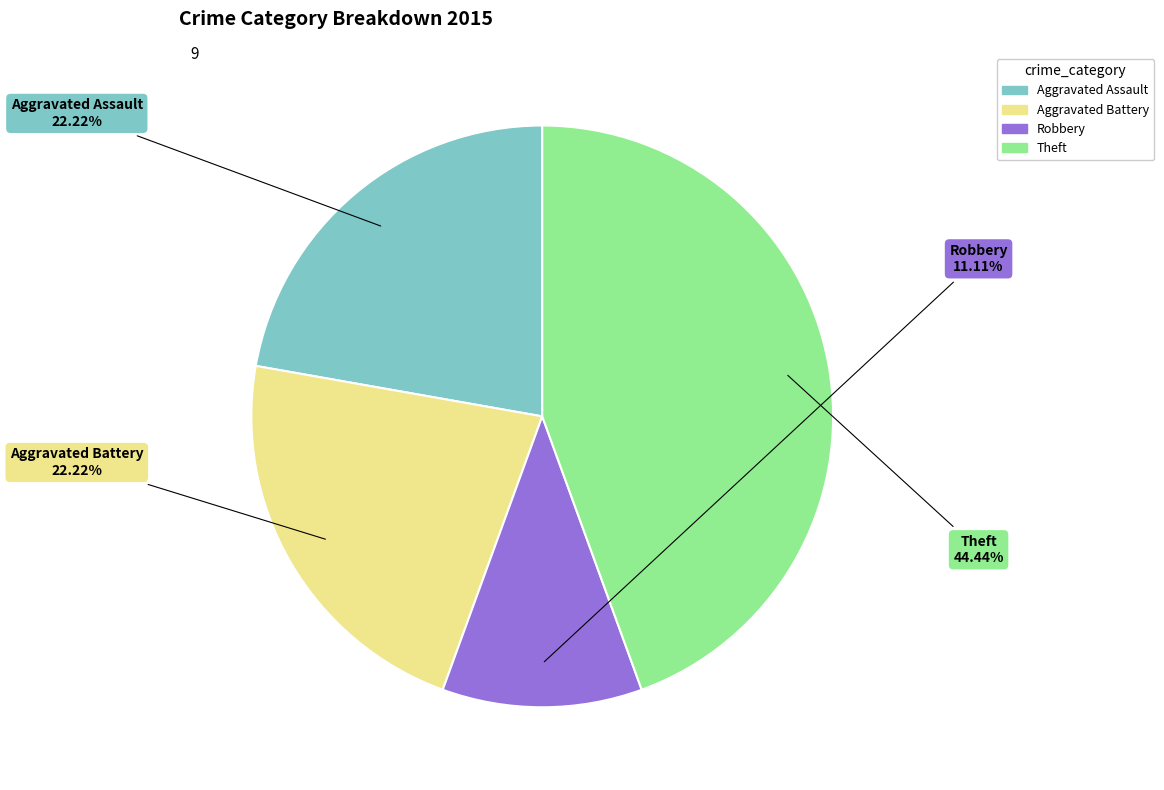

Combined, do Robbery and Aggravated Battery account for over 50%?

No